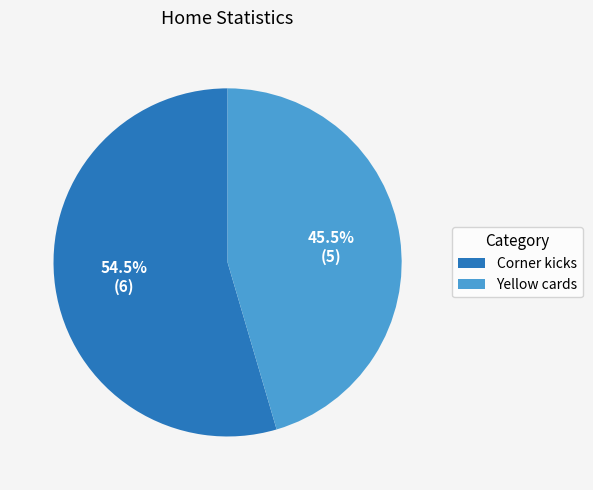

Which slice is the largest?

Corner kicks